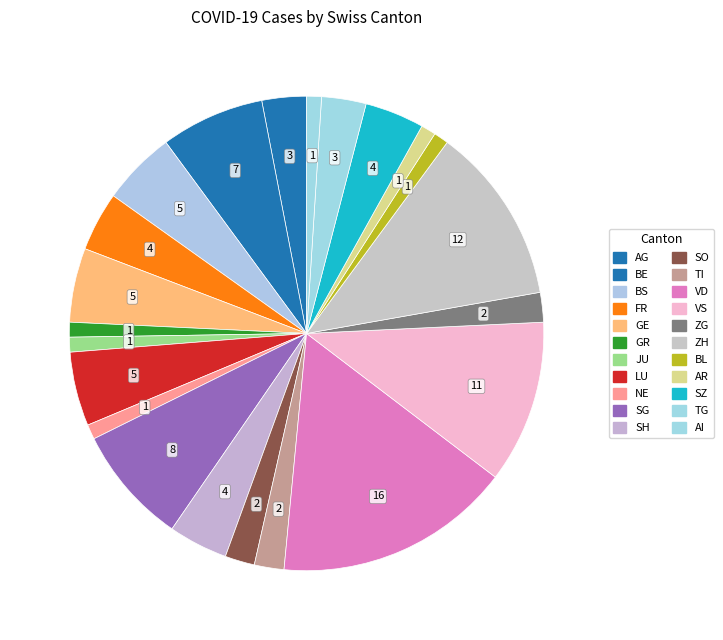

How many segments does this pie chart have?

22